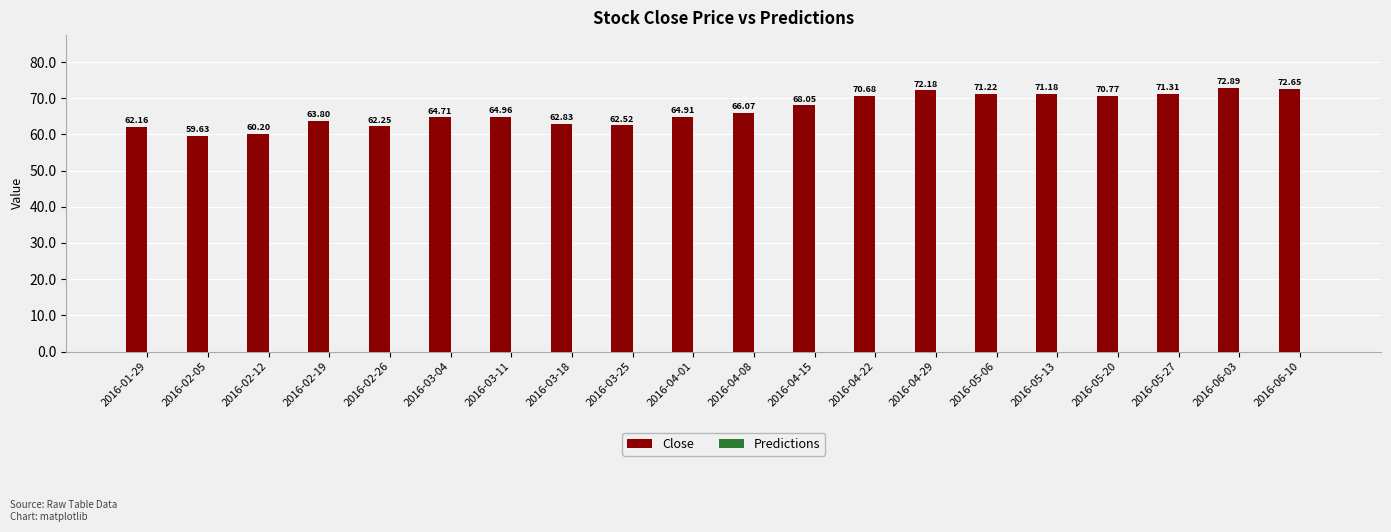

What is the sum of the values at 2016-02-26 and 2016-03-11?

127.2